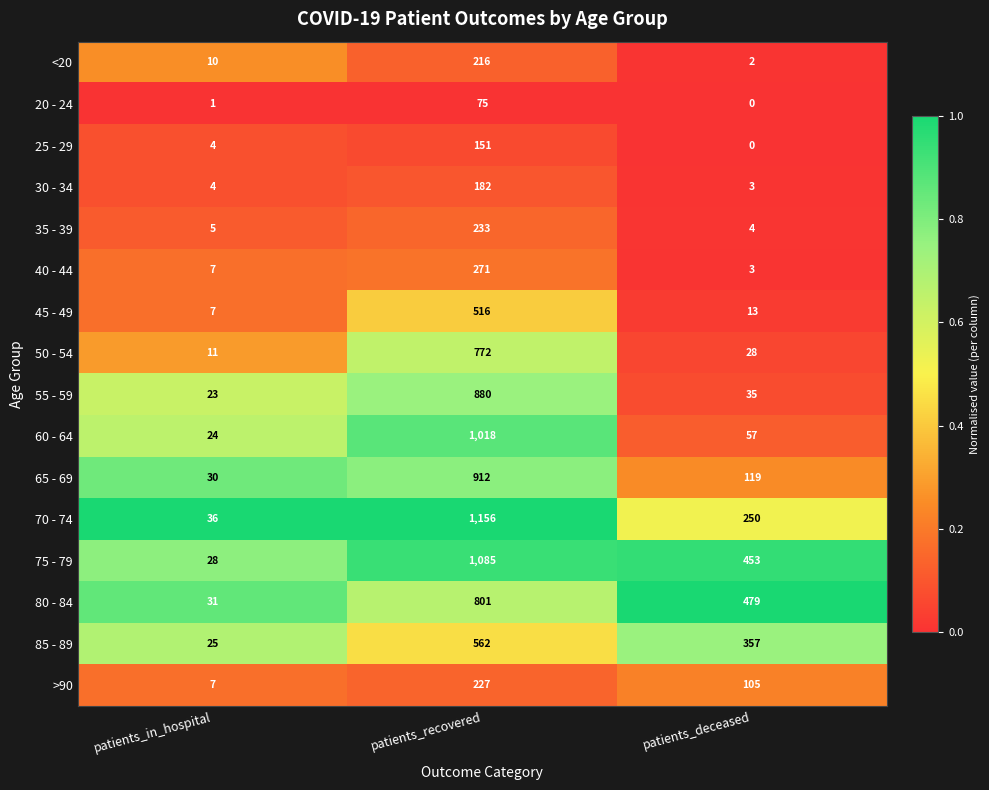

What is the difference between the maximum and second lowest values in the 55 - 59 series?

845